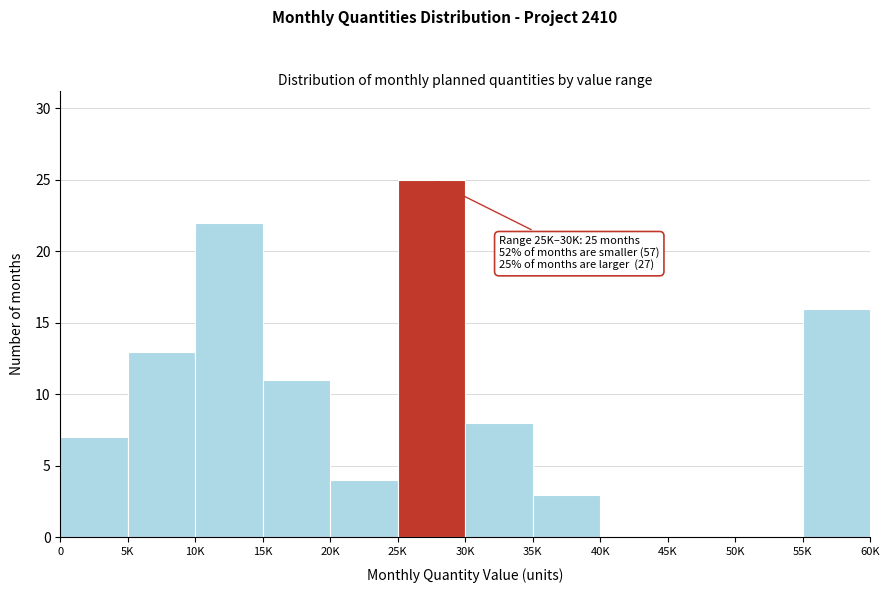

Reading left to right, list all the values displayed in this chart.

0=7	5K=13	10K=22	15K=11	20K=4	25K=25	30K=8	35K=3	40K=0	45K=0	50K=0	55K=16